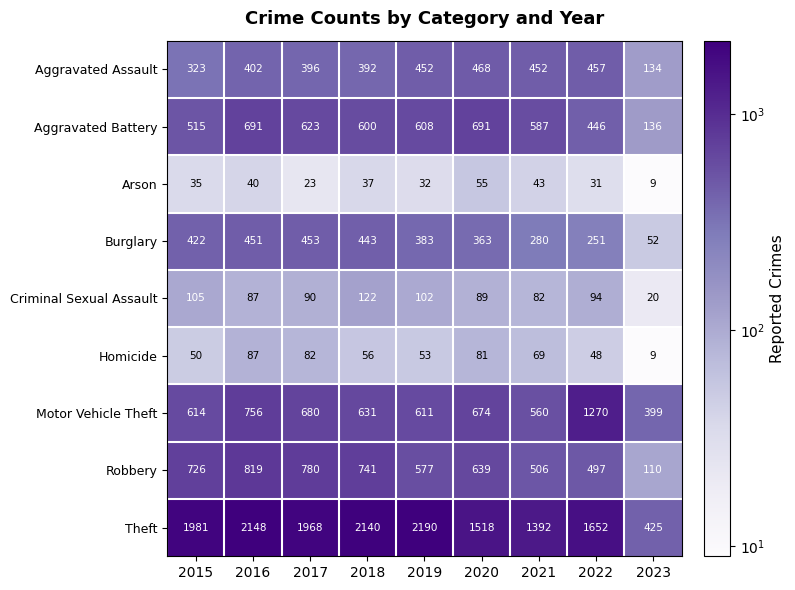

Which series has the largest total across all categories?

Theft